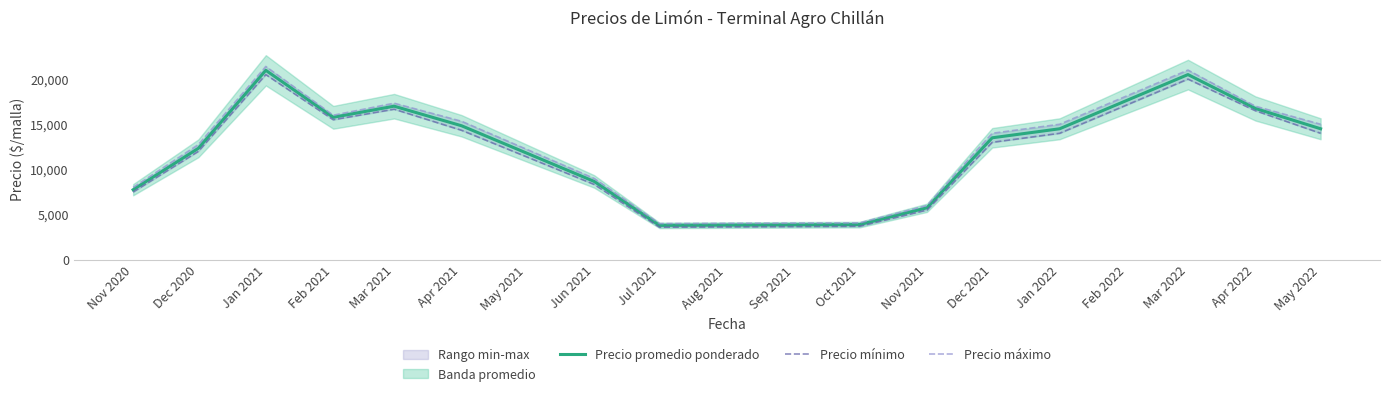

What is the lowest value of the Precio promedio ponderado series?

3800.0